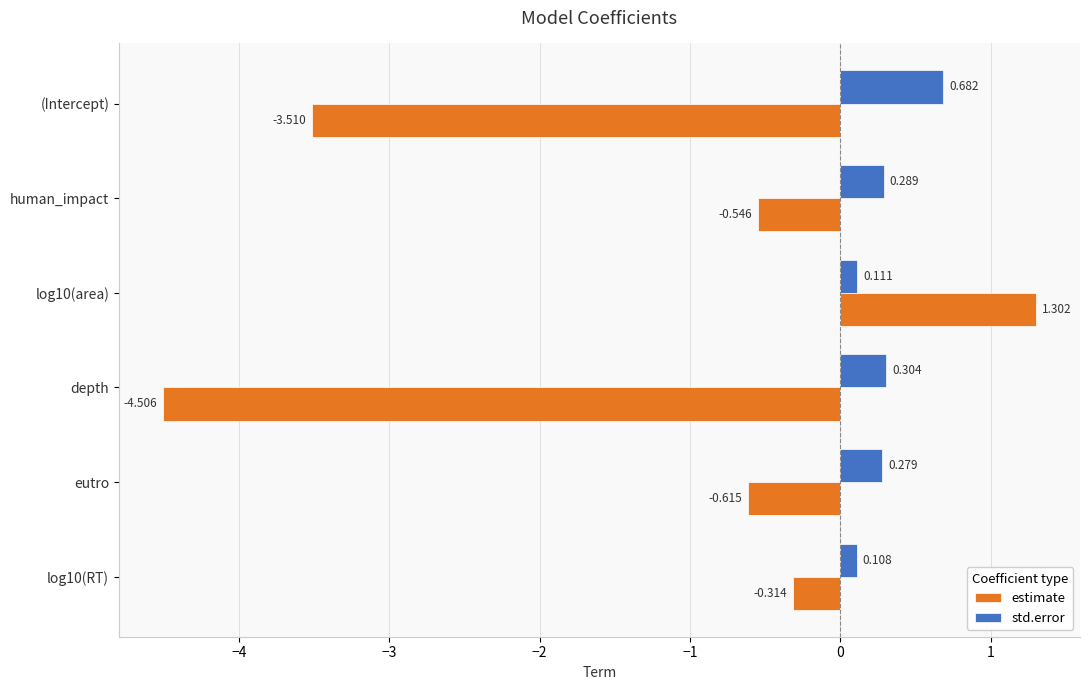

Rank the series by their maximum value, from lowest to highest.

std.error, estimate